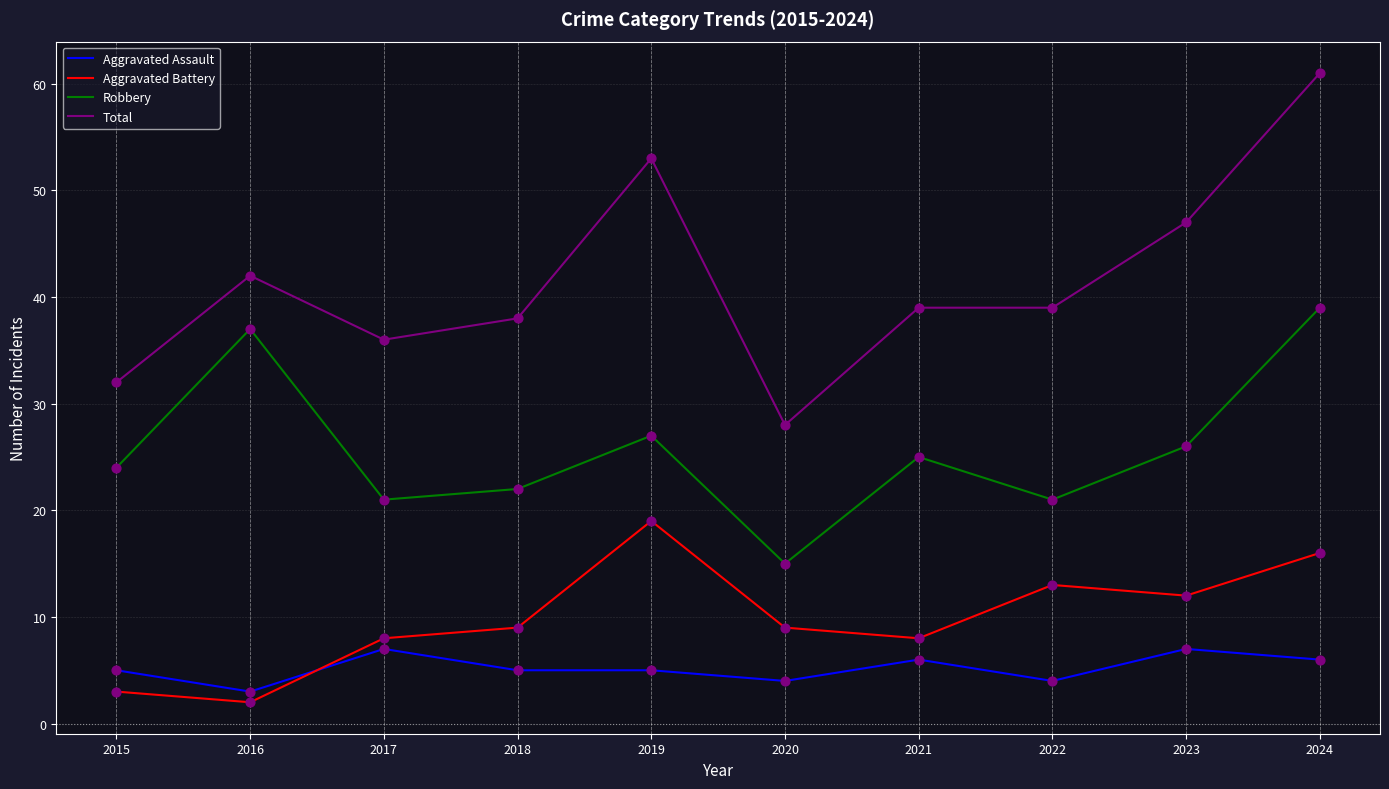

Is the value of Aggravated Battery at 2023 greater than the value of Total at 2018?

No